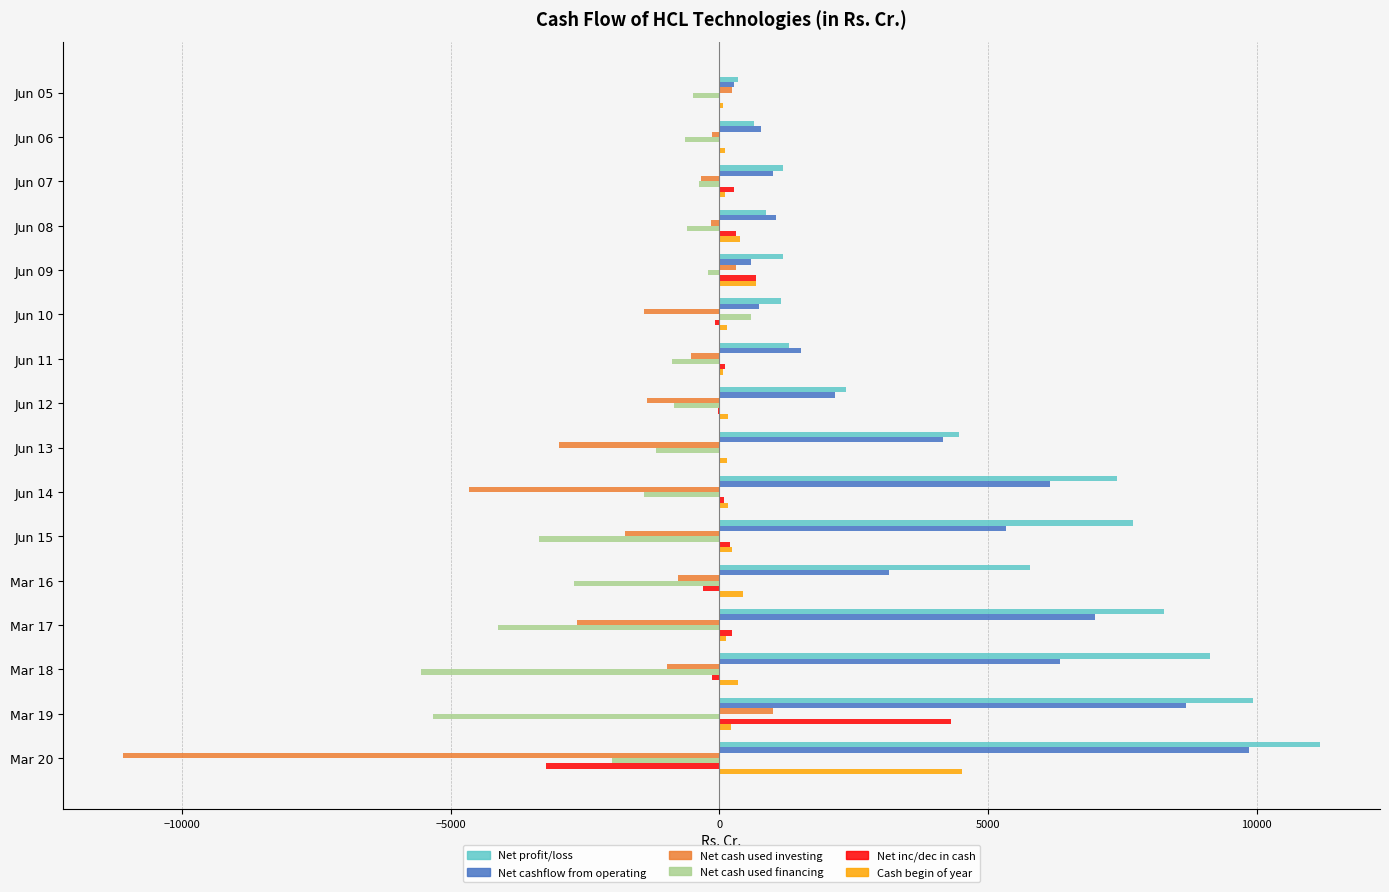

Which series changed the most between Jun 09 and Mar 17?

Net profit/loss